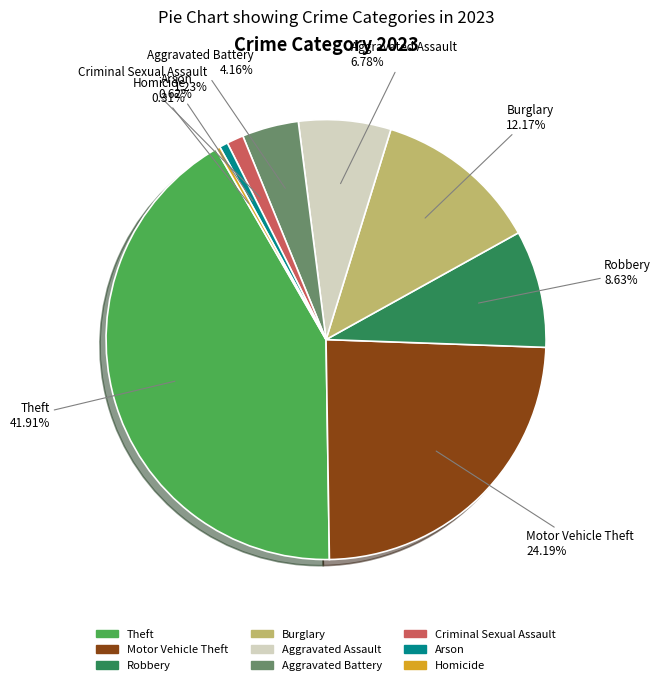

What is the largest slice in the pie chart?

Theft